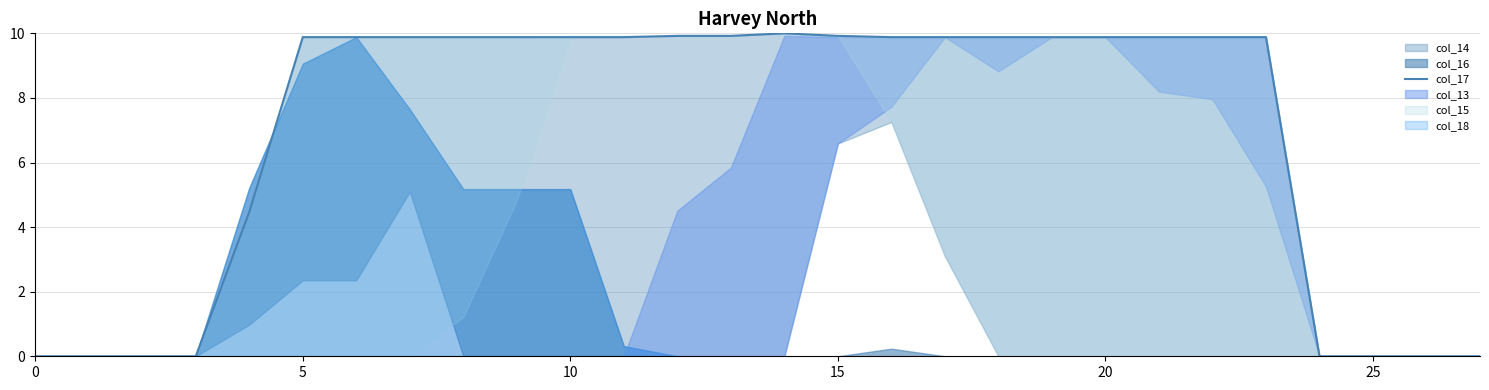

The value at 27 is 5.6. True or false?

False